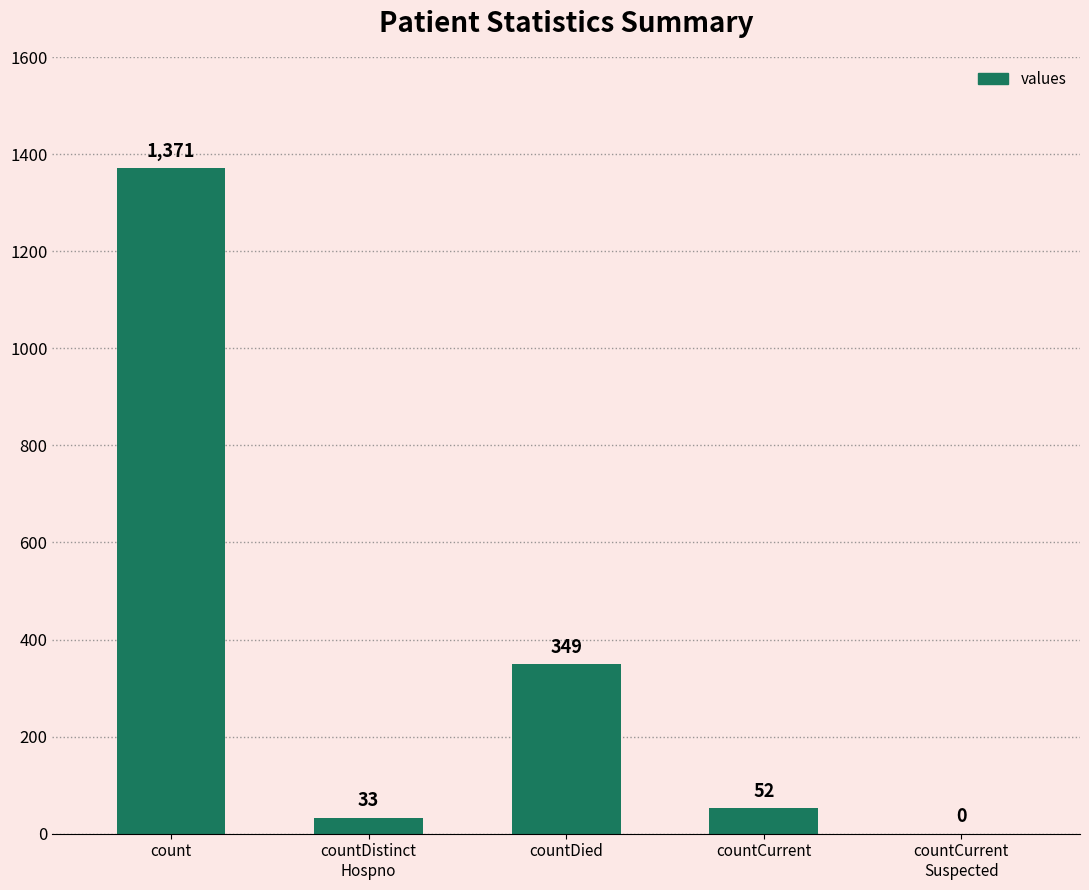

Which label corresponds to the largest value in the chart?

count